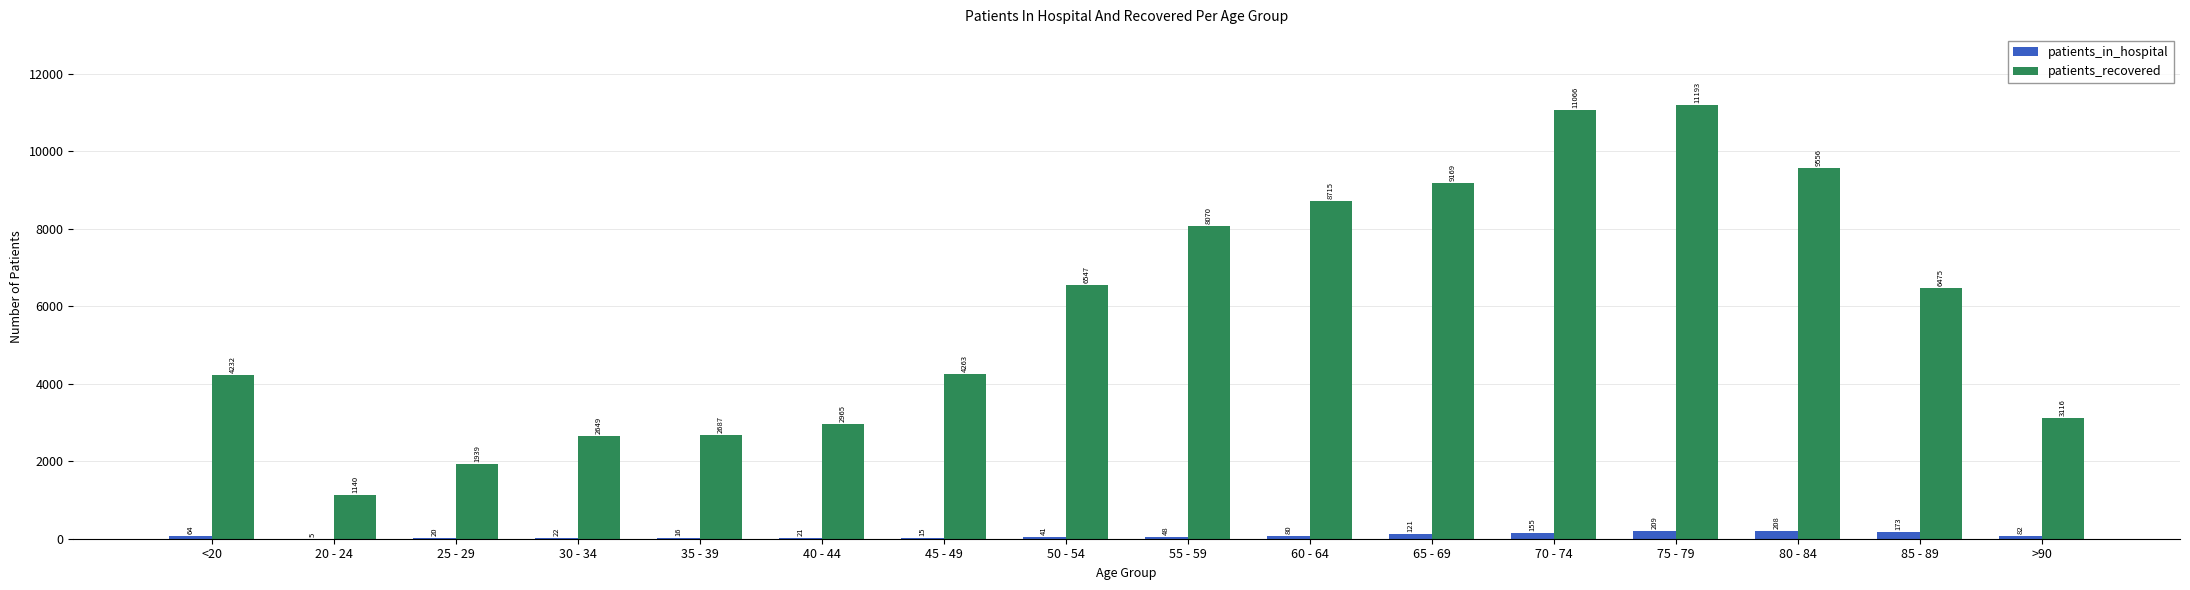

What are all the series names shown in the legend?

patients_in_hospital, patients_recovered